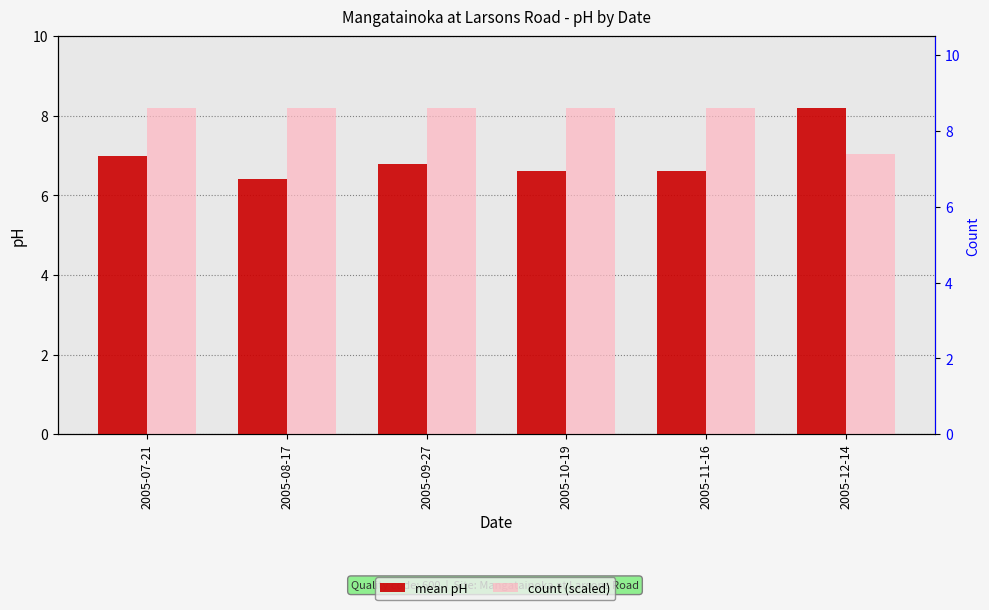

Is it true that mean pH equals 11.9 at 2005-09-27?

False